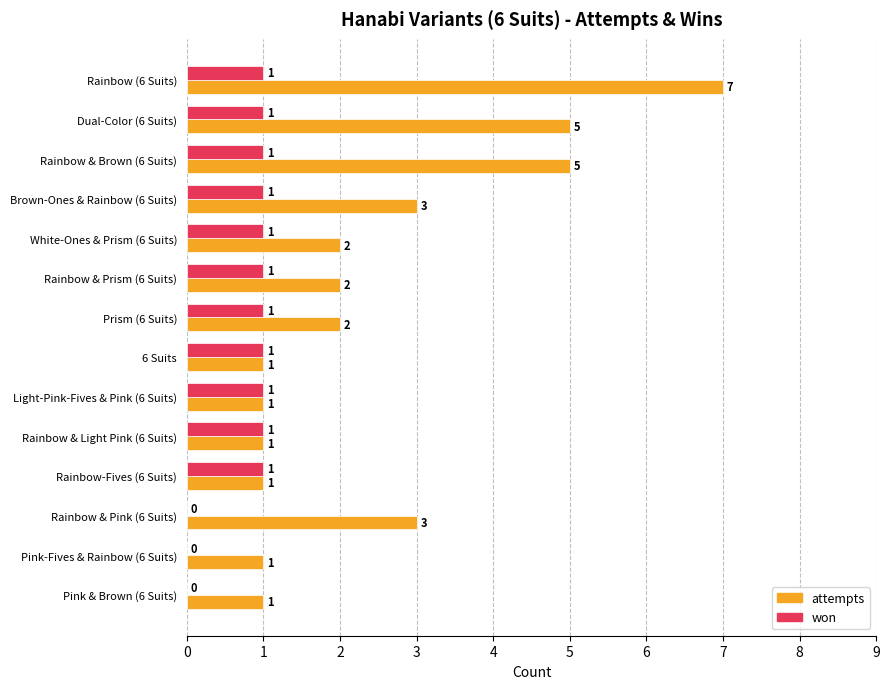

The won series shows 0 at 6 Suits. True or false?

False